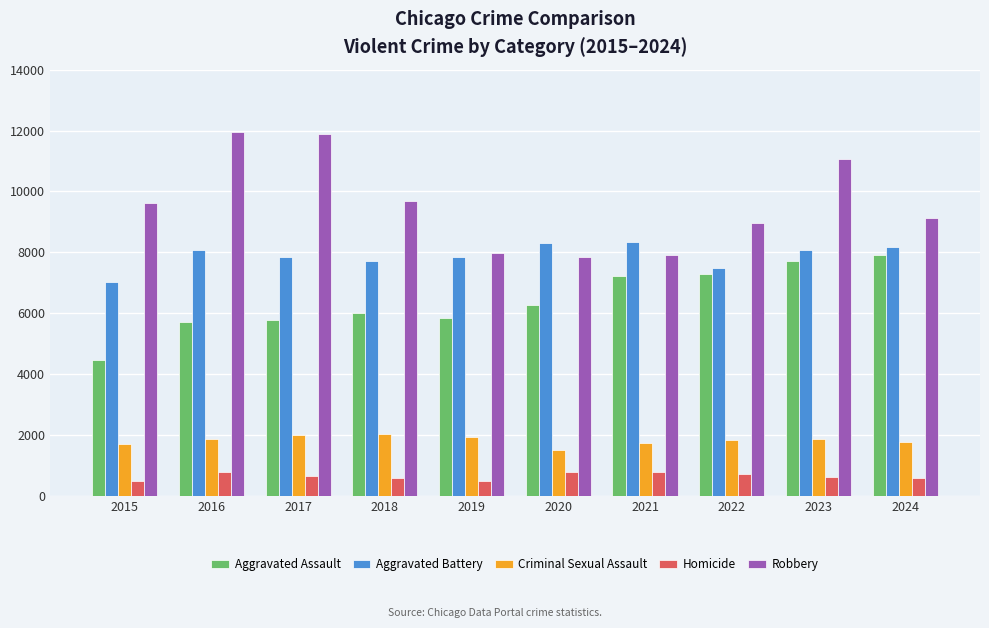

Is it true that Aggravated Battery equals 13031 at 2019?

False